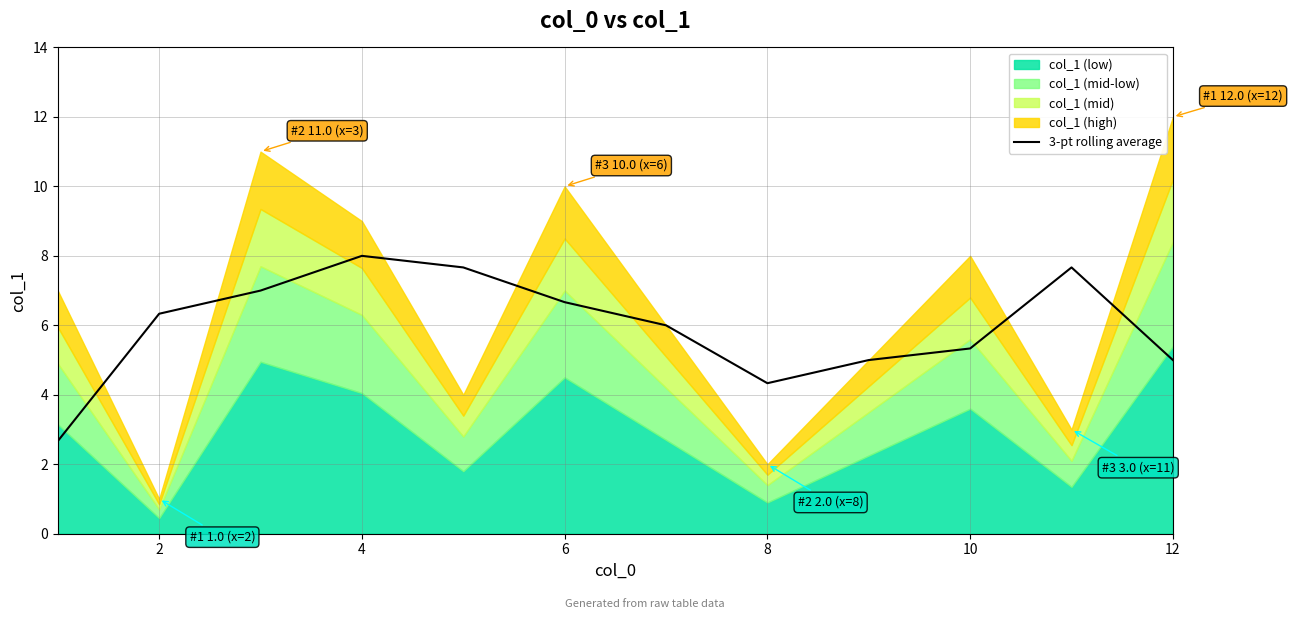

What is the lowest value of the 3-pt rolling average series?

2.7